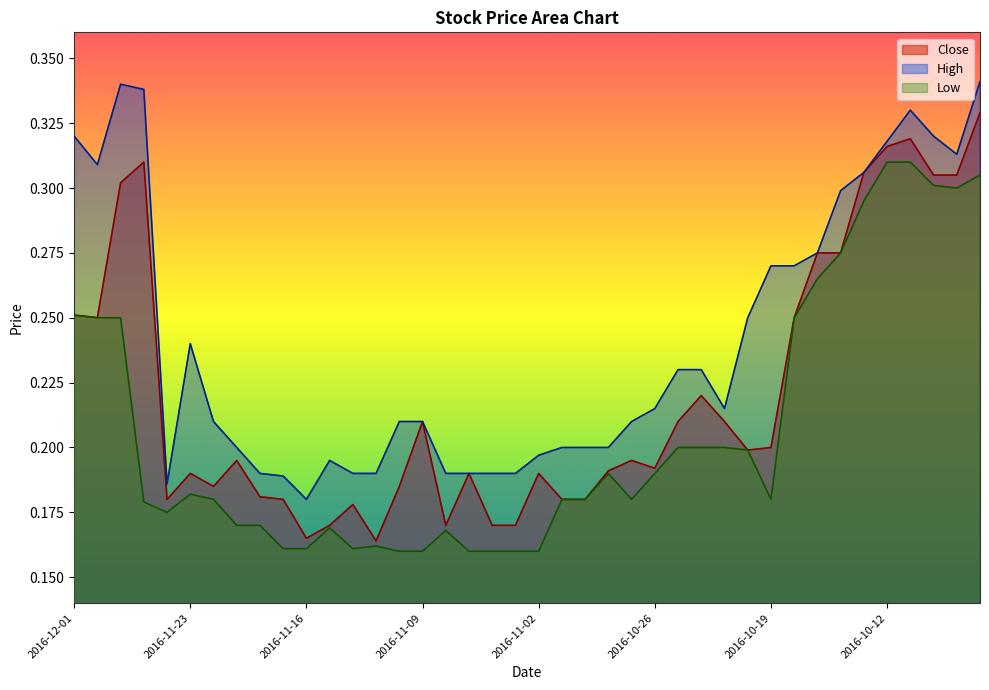

What are all the series names shown in the legend?

Close, High, Low